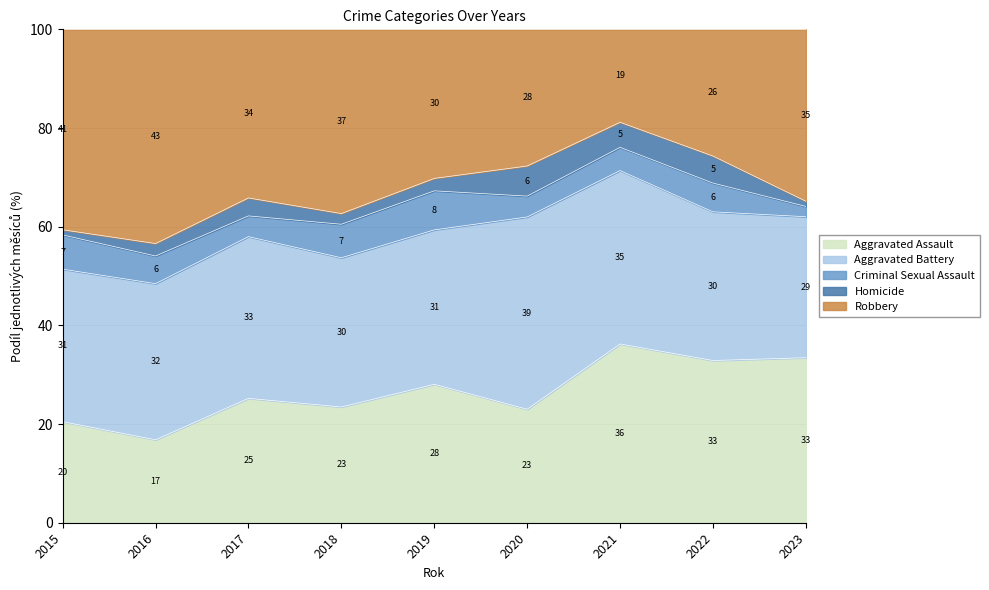

Between which two adjacent categories do Robbery and Aggravated Battery first intersect?

2018 and 2019